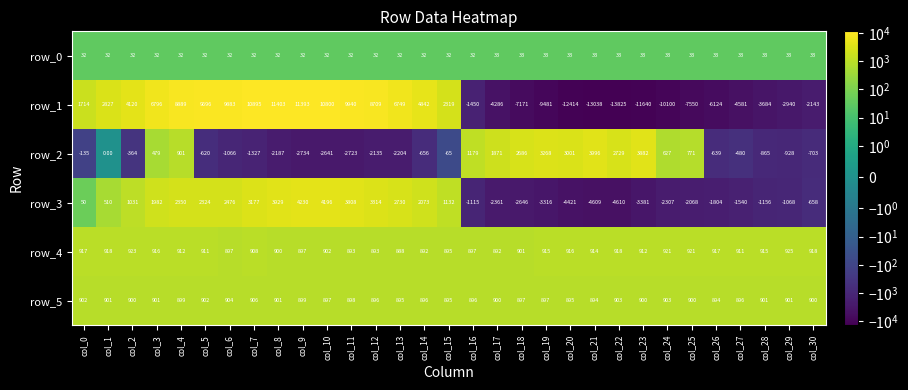

What is the difference between the maximum and minimum values in the row_5 series?

12